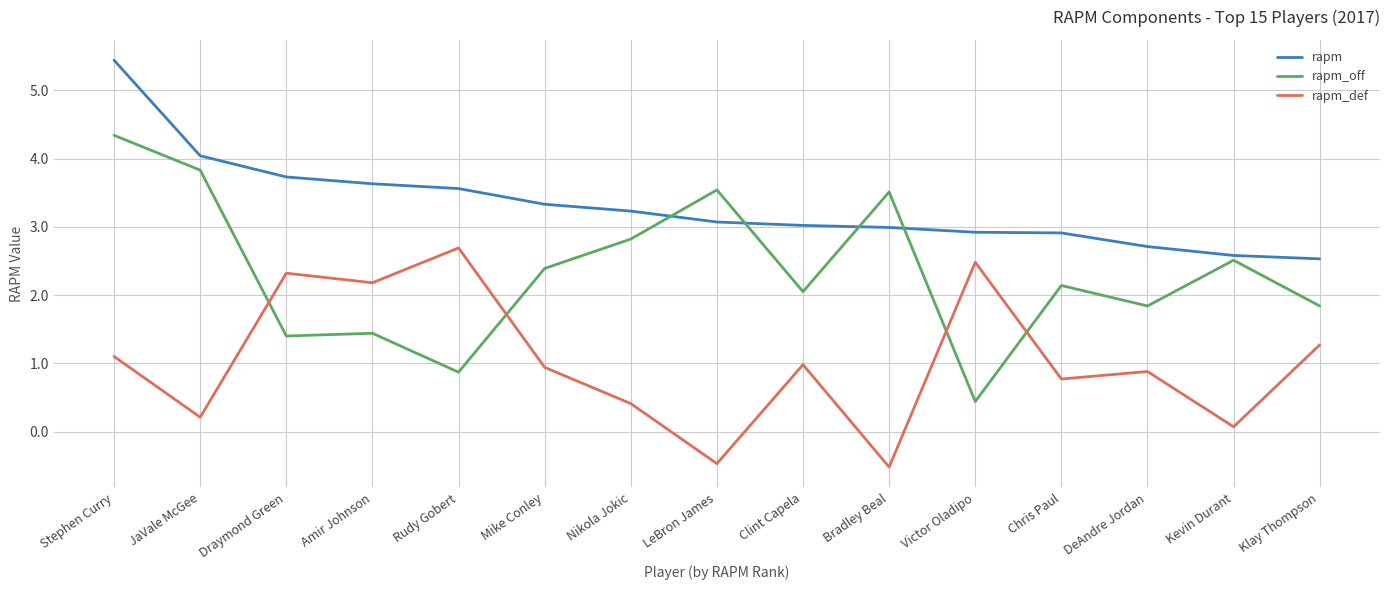

Which series ends up on top after the final intersection of rapm and rapm_off?

rapm